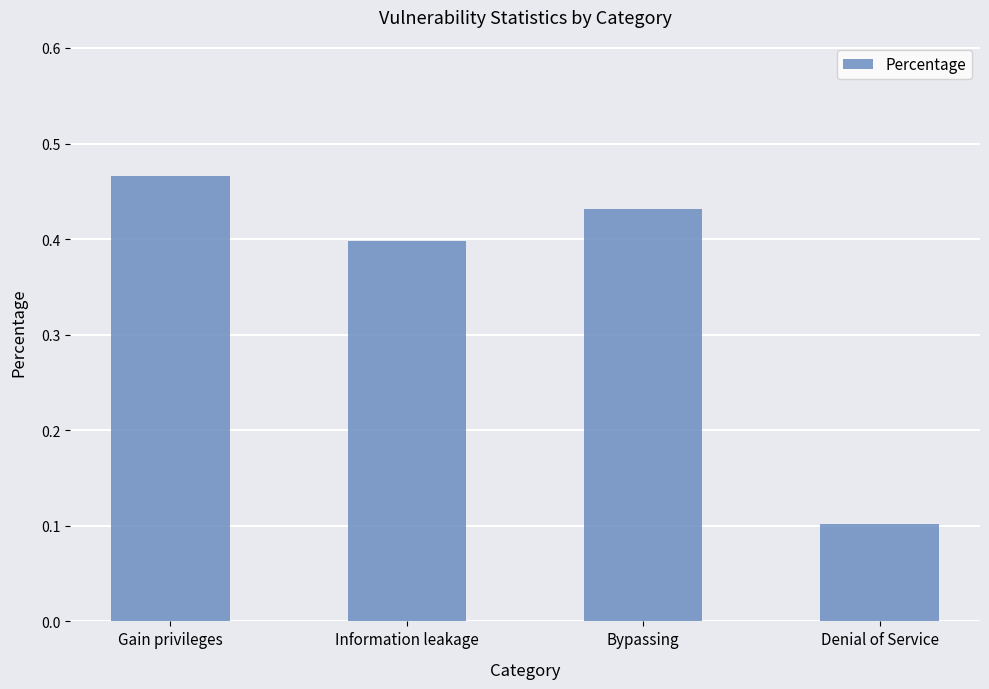

Rank the categories by value from highest to lowest.

Gain privileges, Bypassing, Information leakage, Denial of Service